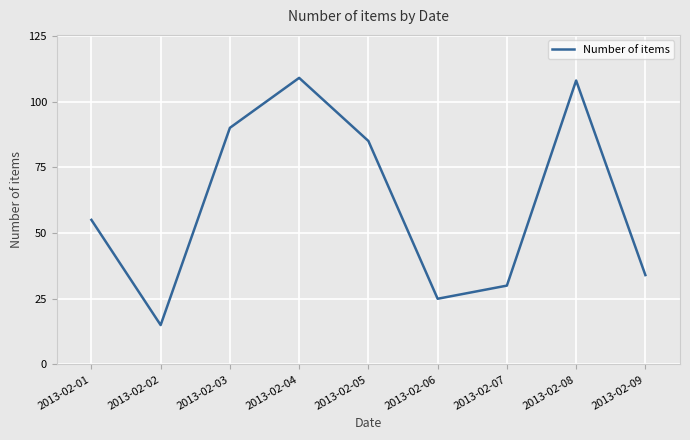

What is the difference between the maximum and minimum values?

94